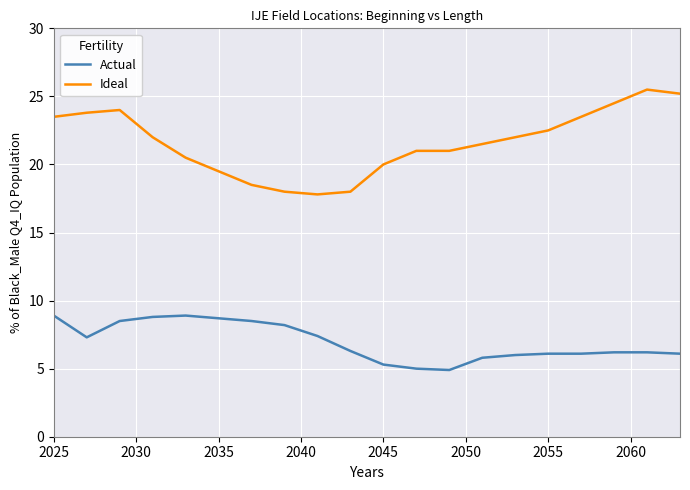

What is the maximum value shown in the chart?

25.5